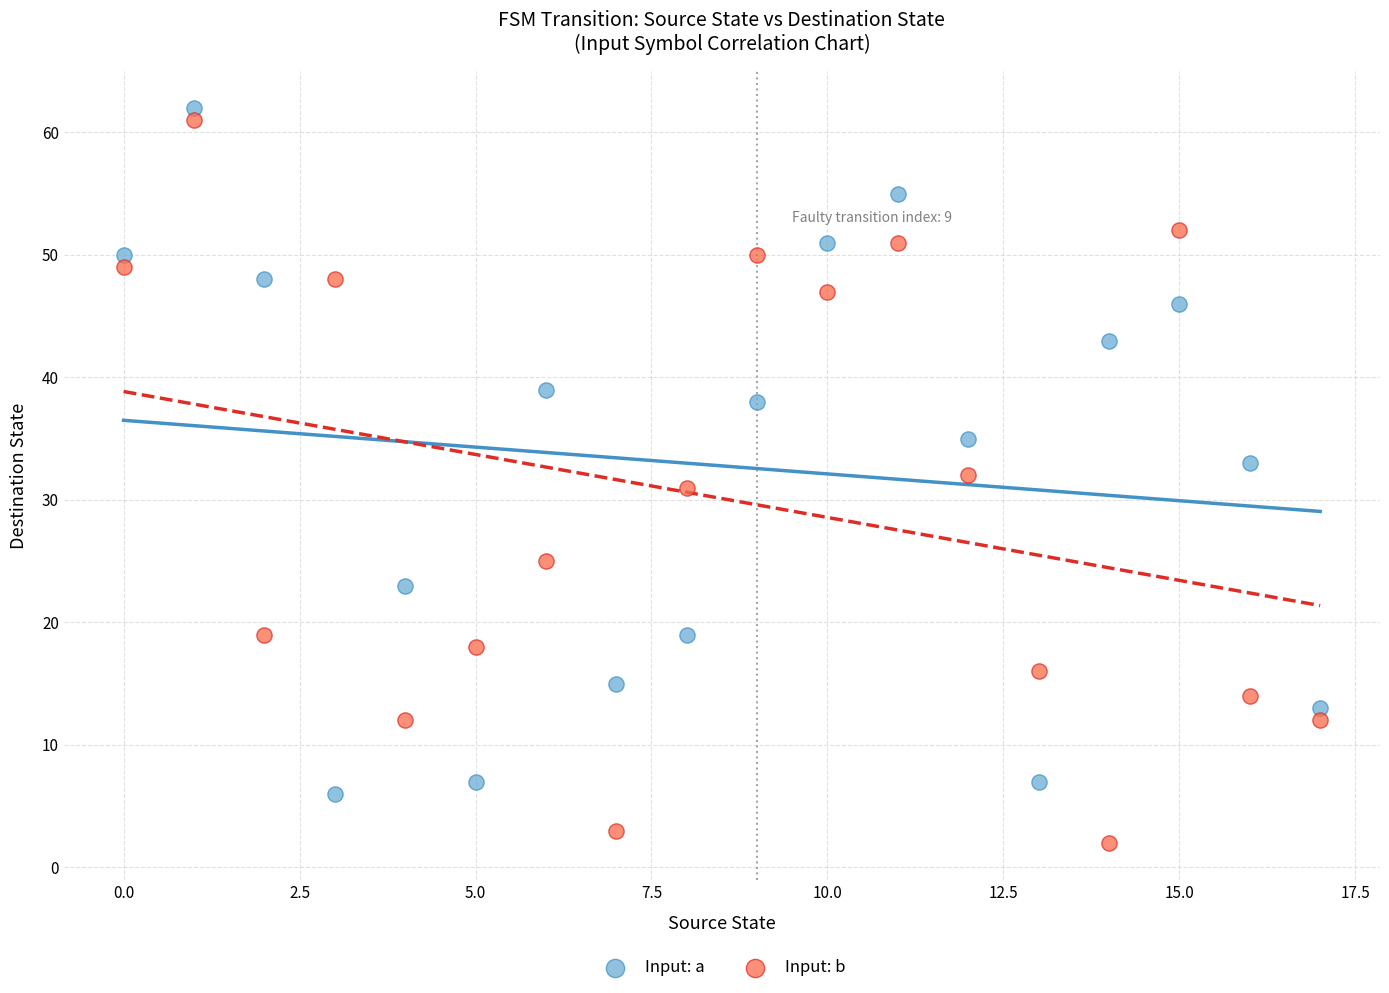

Across all data points, what is the range of Y values (max minus min)?

60